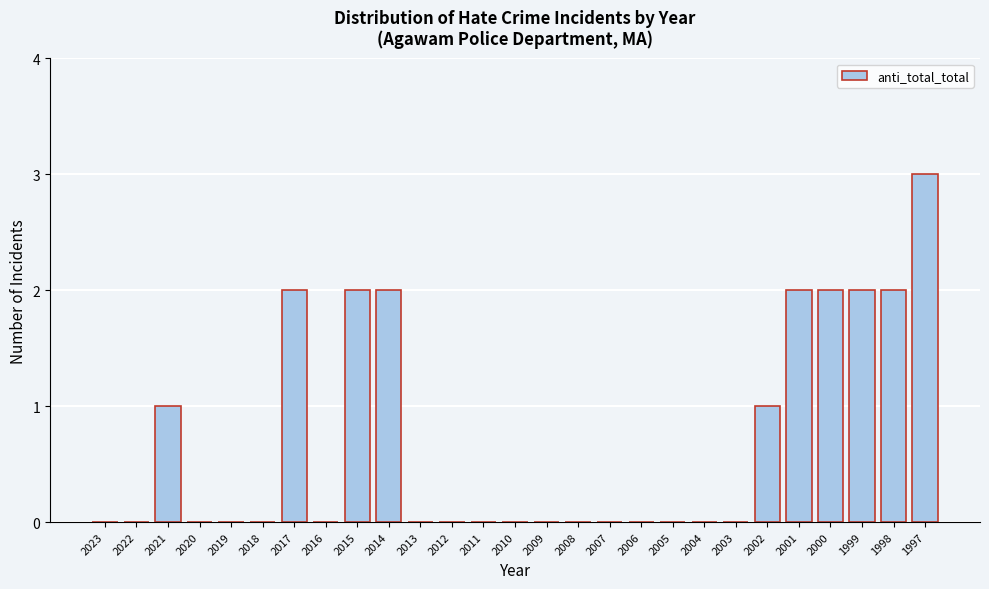

Reading right to left, what are all the values shown in this chart?

1997=3	1998=2	1999=2	2000=2	2001=2	2002=1	2003=0	2004=0	2005=0	2006=0	2007=0	2008=0	2009=0	2010=0	2011=0	2012=0	2013=0	2014=2	2015=2	2016=0	2017=2	2018=0	2019=0	2020=0	2021=1	2022=0	2023=0